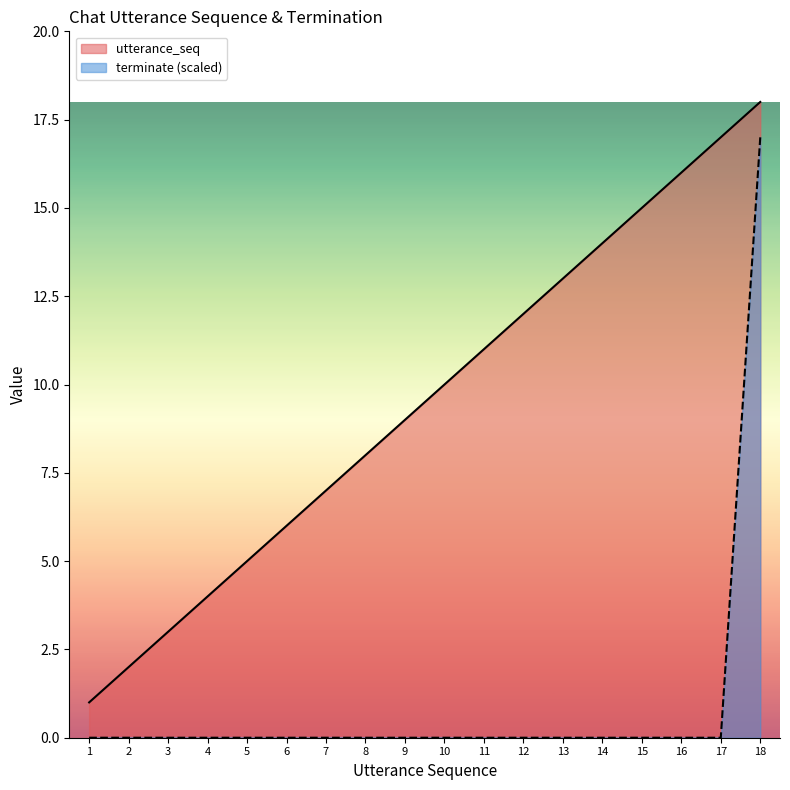

What are all the series names shown in the legend?

utterance_seq, terminate (scaled)